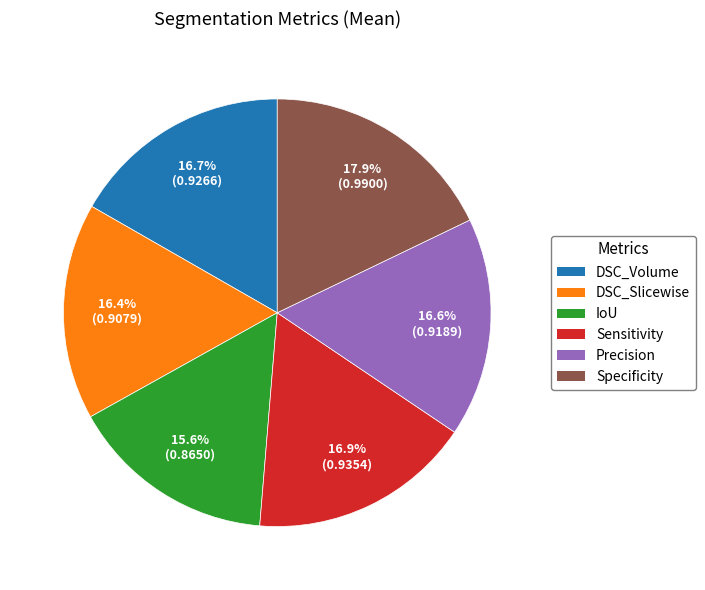

What is the largest slice in the pie chart?

Specificity